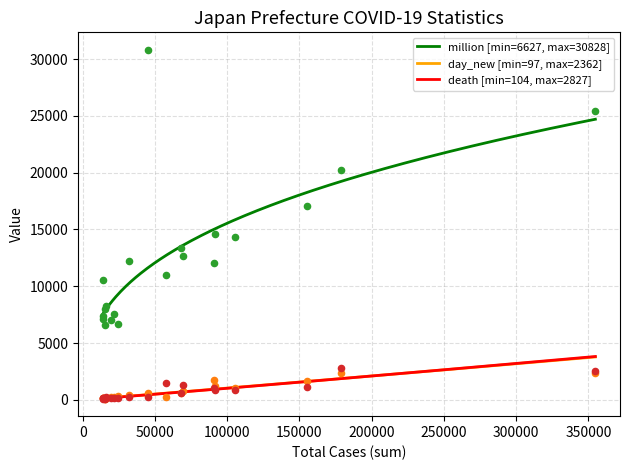

Which series has the largest Y range (max minus min)?

million